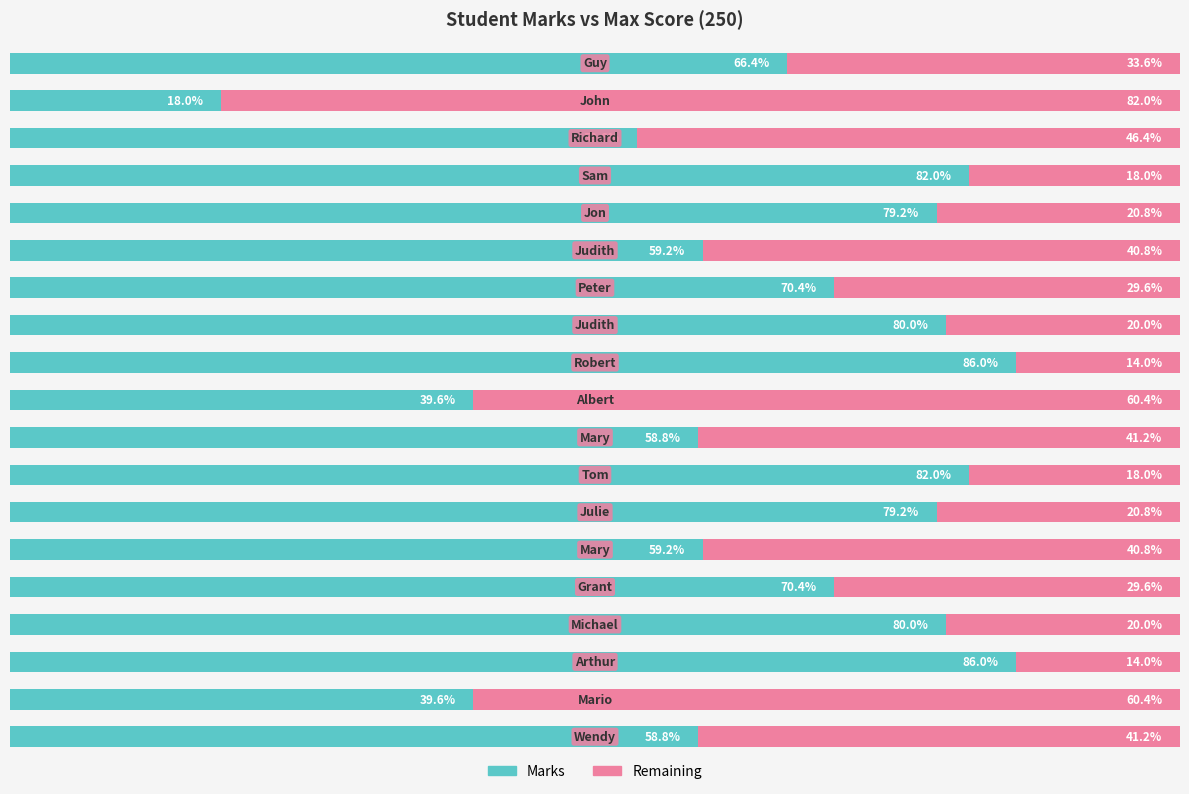

What is the difference between the maximum and minimum values in the Remaining series?

68.0